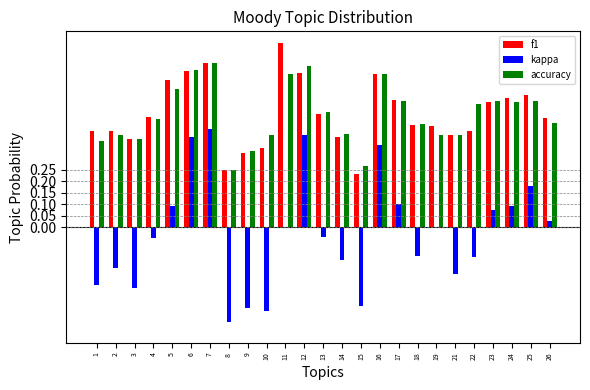

At which label is f1 closest to 0?

15